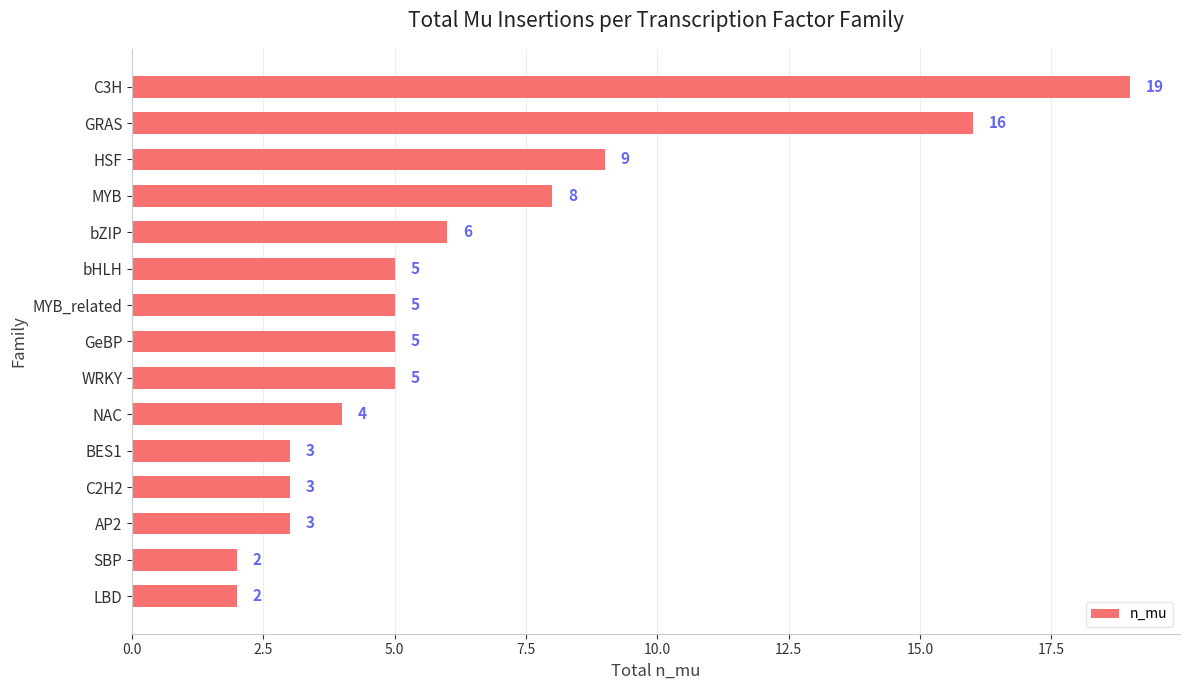

Where is the data nearest to the value 10?

HSF